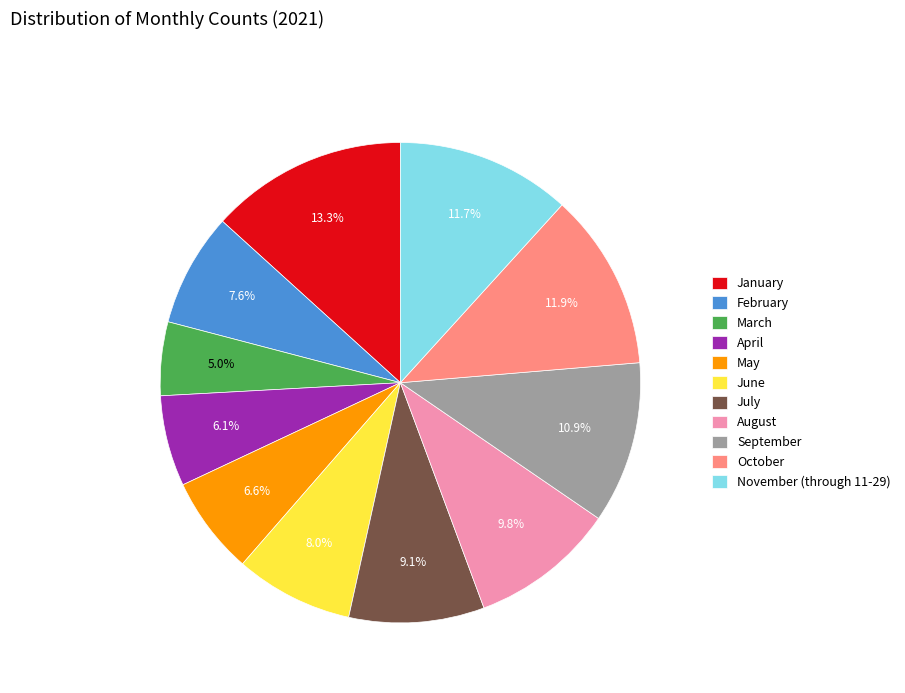

True or false: July accounts for 17% of the total.

False